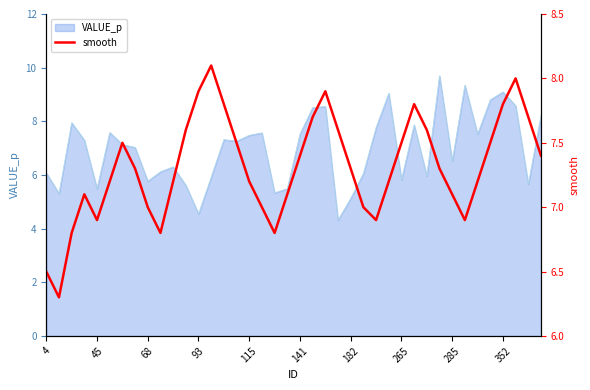

What is the difference between the values at 4 and 37?

1.5